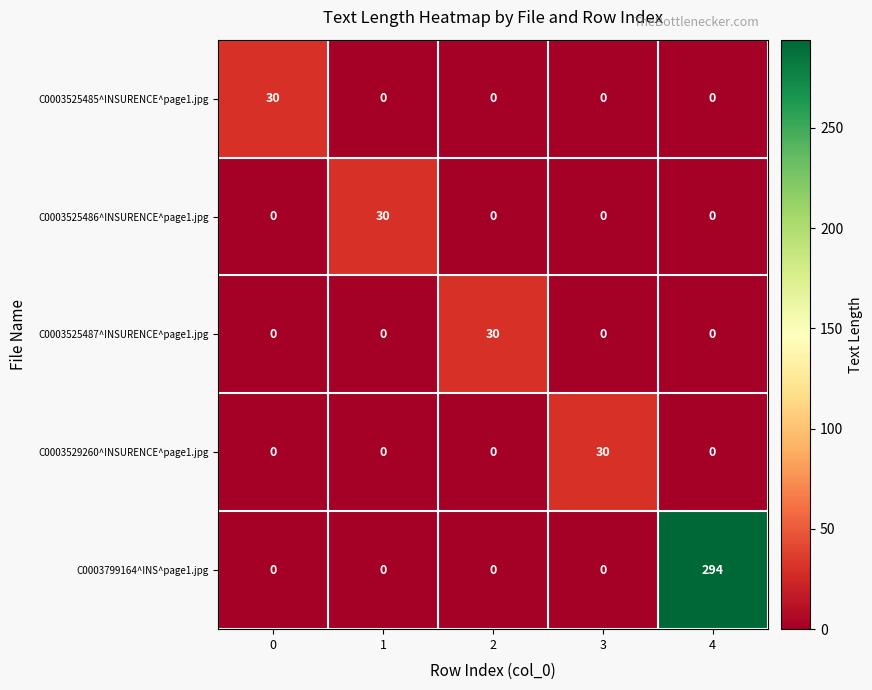

Is the value of C0003525487^INSURENCE^page1.jpg at 1 greater than the value of C0003529260^INSURENCE^page1.jpg at 3?

No